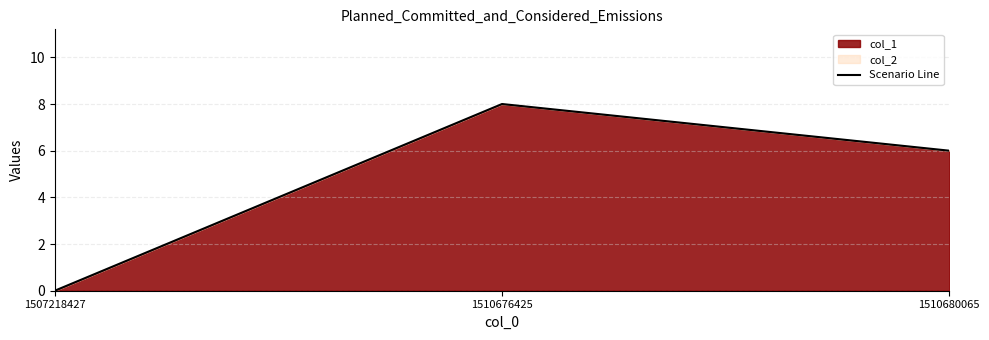

List the labels in order of value, smallest first.

1507218427, 1510680065, 1510676425